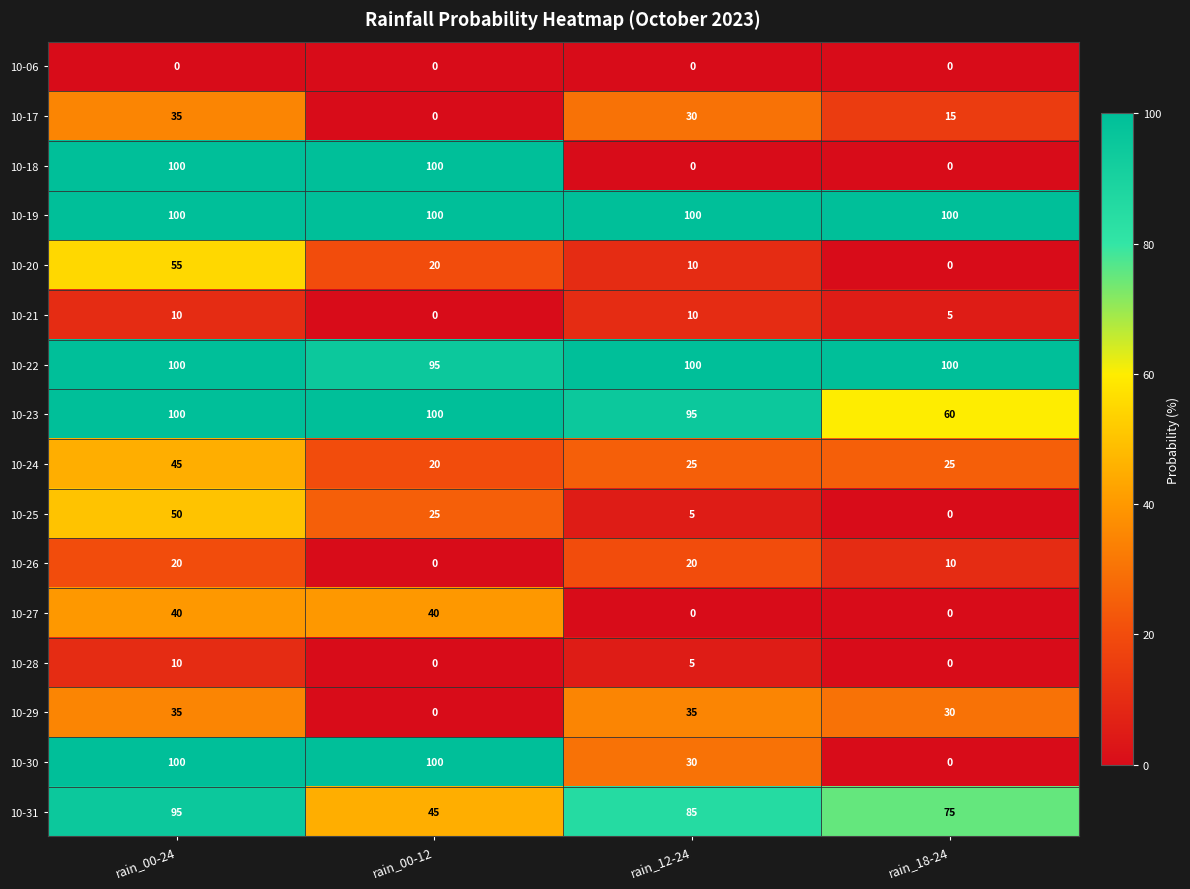

What is the approximate value of 10-30 at rain_12-24, to the nearest 5?

30